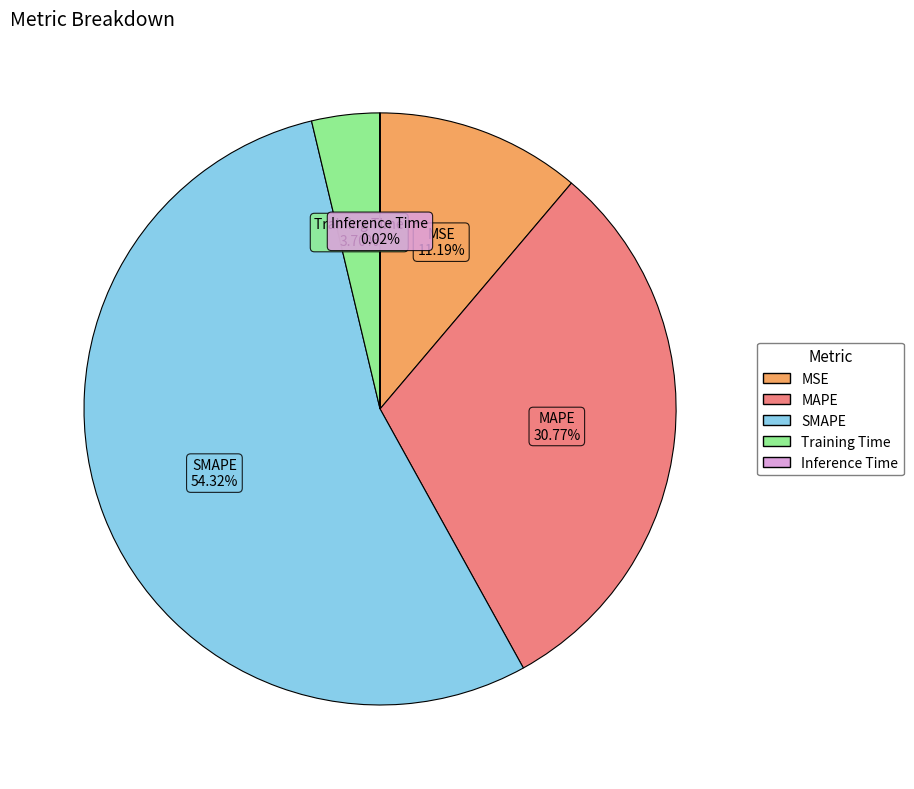

Between MSE and SMAPE, which is larger?

SMAPE